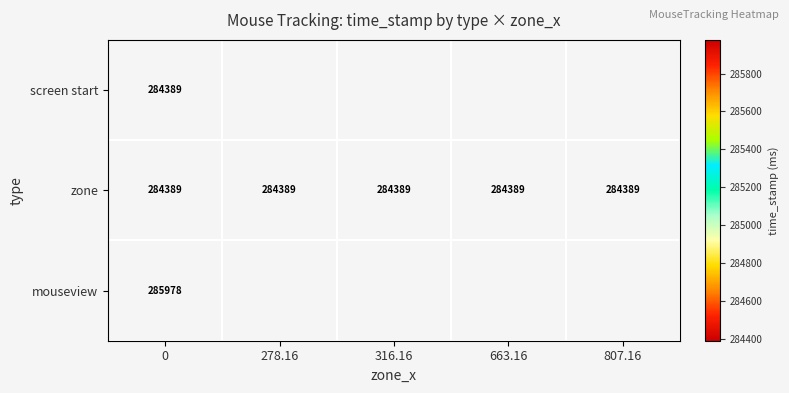

How many distinct data groups are displayed?

3